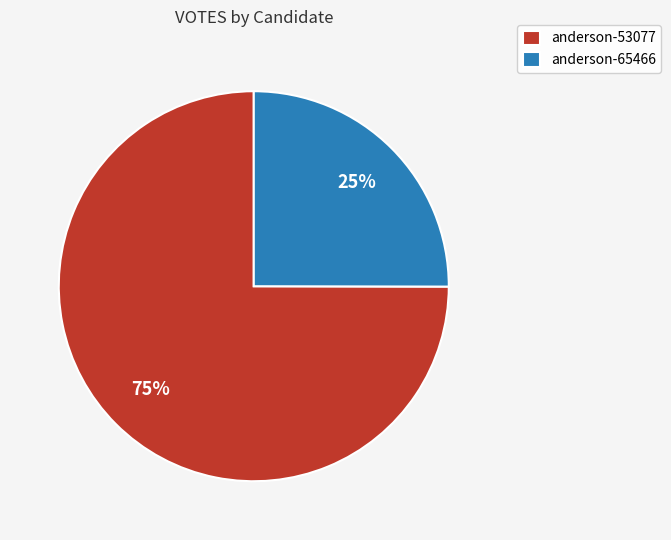

How many segments does this pie chart have?

2